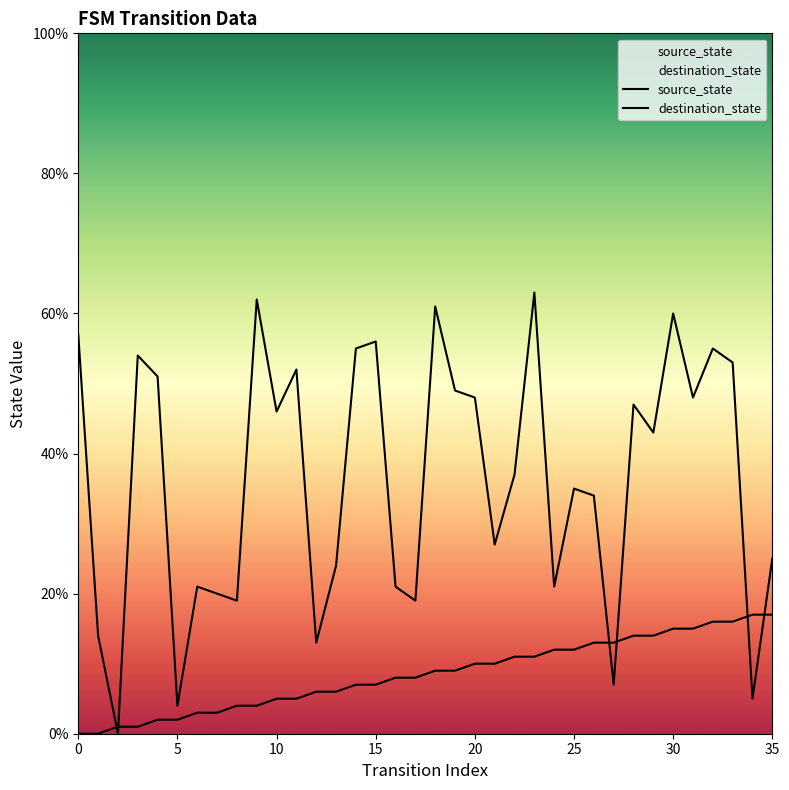

How many lines are shown in the chart?

2